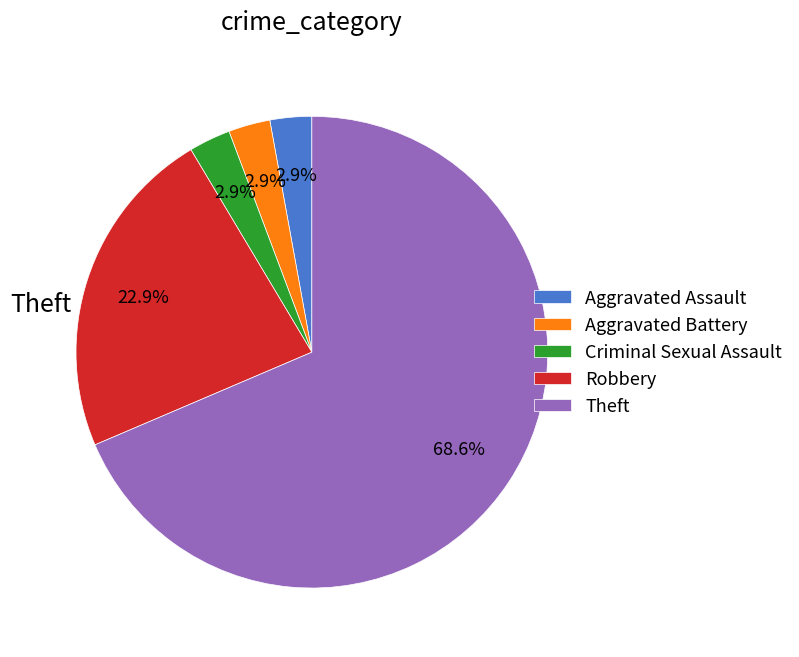

How many slices are in this pie chart?

5